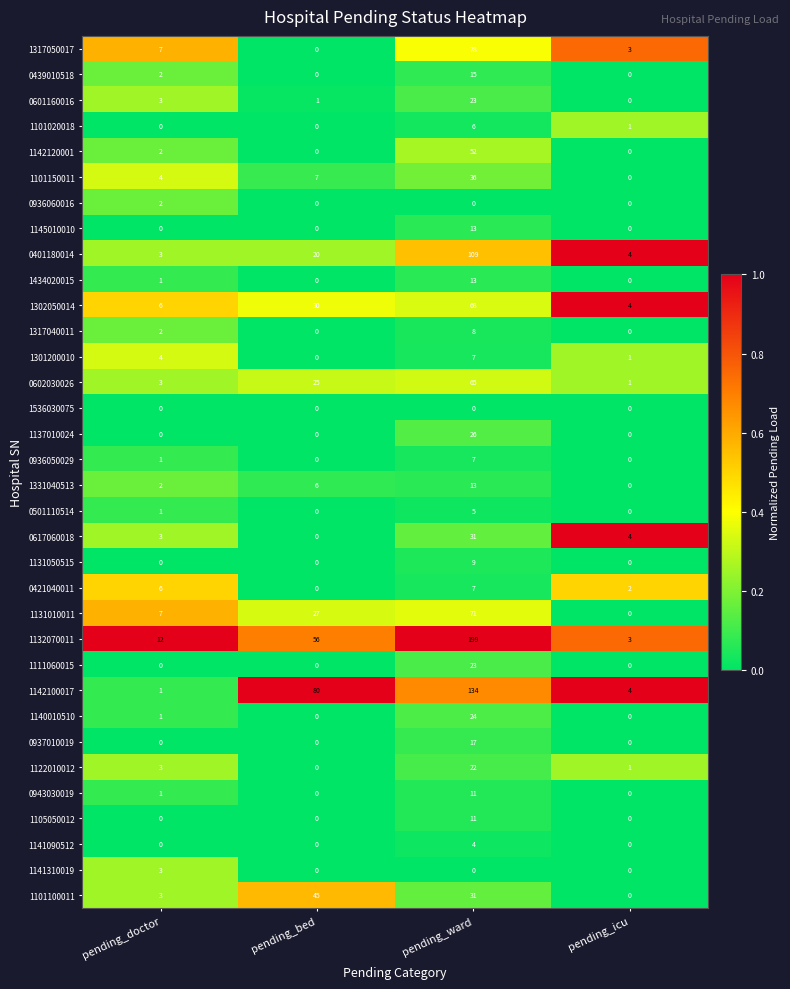

What is the difference between the 1301200010 values at pending_doctor and pending_ward?

3